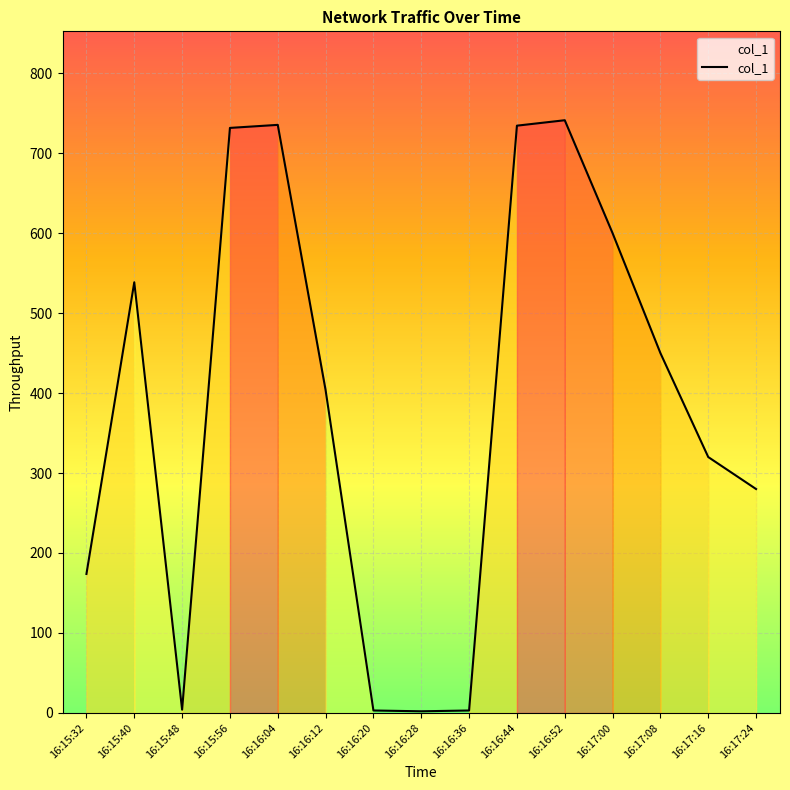

Count the number of values greater than 403.

8